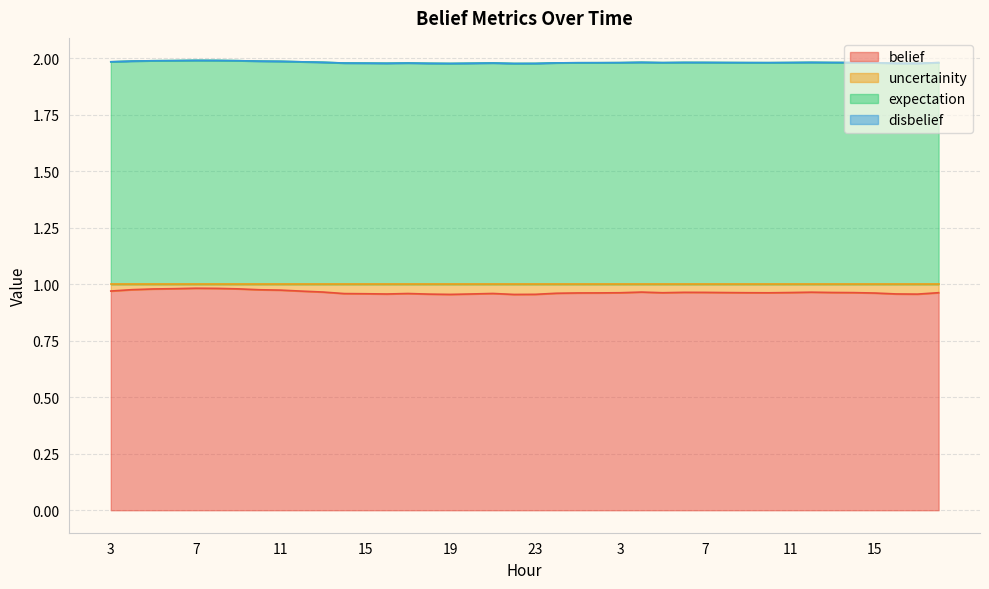

At which category does belief reach its first local peak?

7